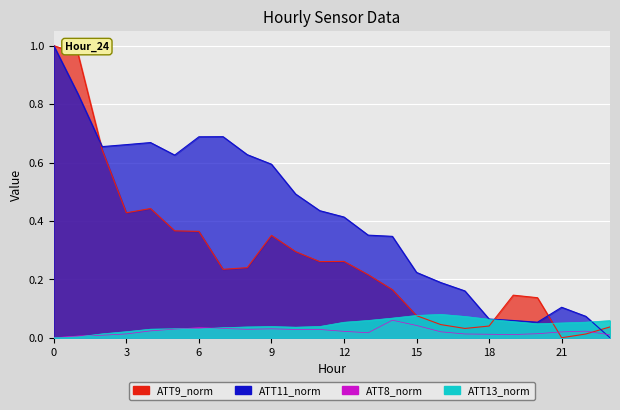

Reading left to right, transcribe all the data shown in this chart.

ATT8: 0.0	0.0	0.0	0.0	0.0	0.0	0.0	0.0	0.0	0.0	0.0	0.0	0.0	0.0	0.1	0.0	0.0	0.0	0.0	0.0	0.0	0.0	0.0	0.0
ATT9: 1.0	1.0	0.6	0.4	0.4	0.4	0.4	0.2	0.2	0.4	0.3	0.3	0.3	0.2	0.2	0.1	0.0	0.0	0.0	0.1	0.1	0.0	0.0	0.0
ATT11: 1.0	0.8	0.7	0.7	0.7	0.6	0.7	0.7	0.6	0.6	0.5	0.4	0.4	0.4	0.3	0.2	0.2	0.2	0.1	0.1	0.1	0.1	0.1	0.0
ATT13: 0.0	0.0	0.0	0.0	0.0	0.0	0.0	0.0	0.0	0.0	0.0	0.0	0.1	0.1	0.1	0.1	0.1	0.1	0.1	0.1	0.0	0.1	0.1	0.1